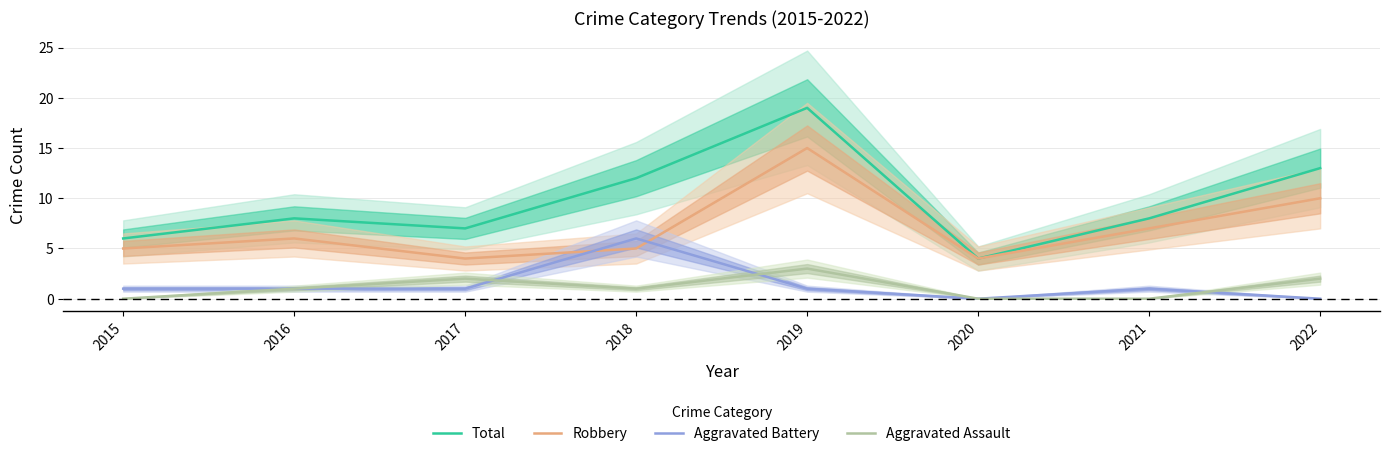

What is the total value across all series at 2021?

16